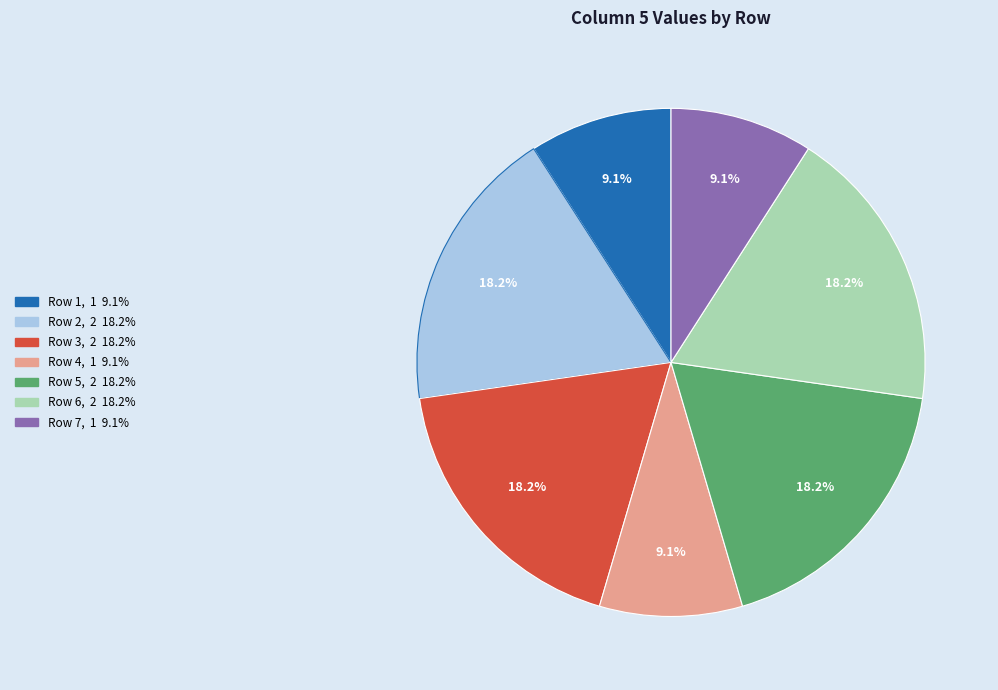

Count the number of slices in the pie.

7